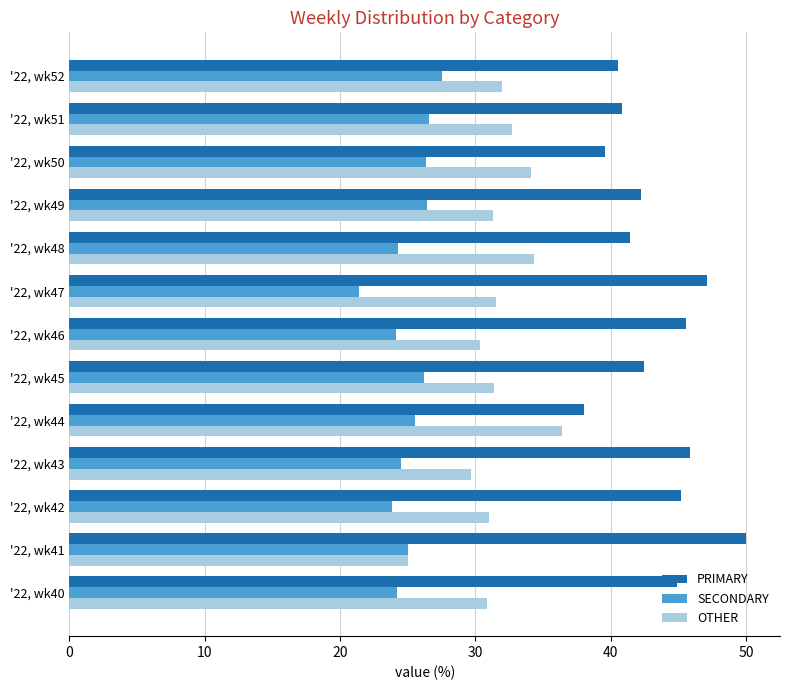

What is the difference between the PRIMARY values at '22, wk52 and '22, wk40?

4.4